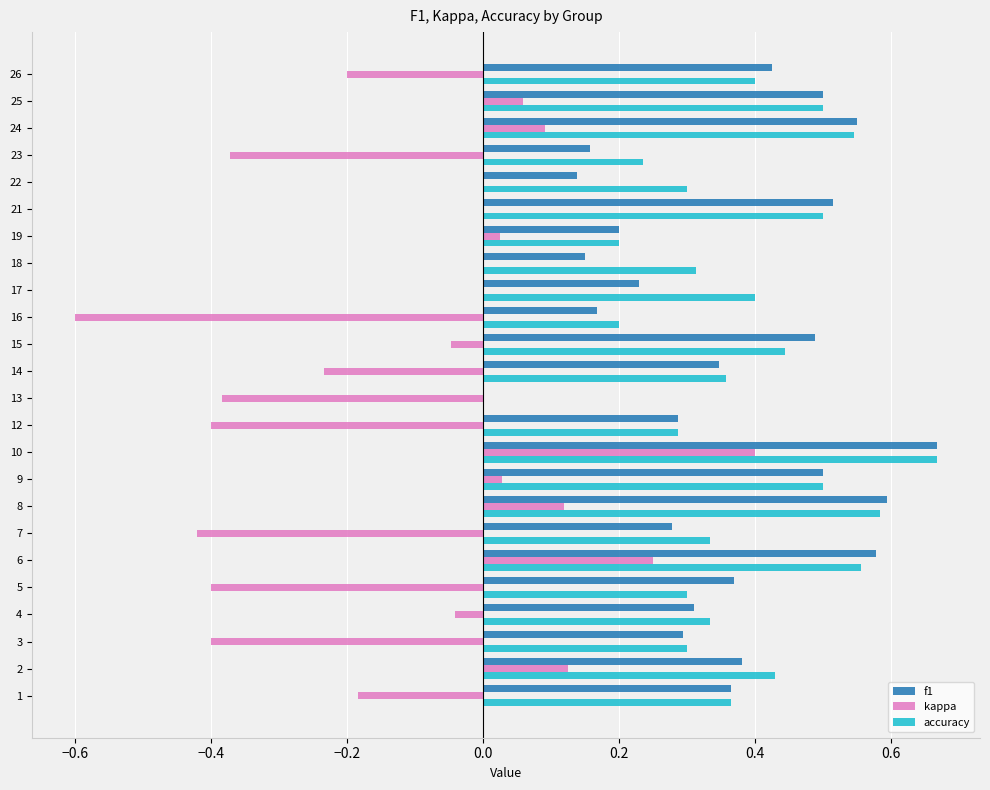

Between 12 and 24, which series saw the biggest shift?

kappa